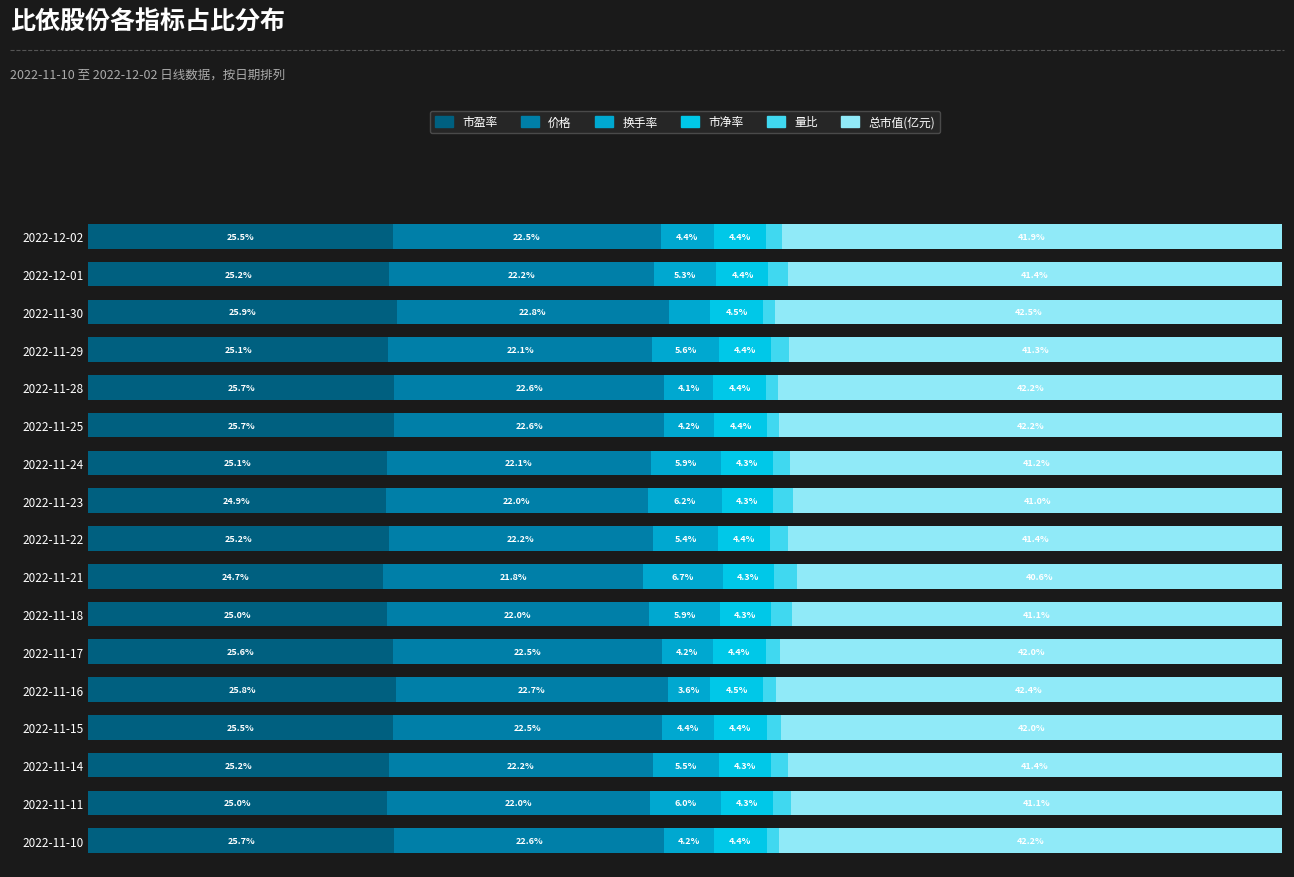

Reading left to right, list all the values displayed in this chart.

市盈率: 25.5	25.2	25.9	25.1	25.7	25.7	25.1	24.9	25.2	24.7	25.0	25.6	25.8	25.5	25.2	25.0	25.7
价格: 22.5	22.2	22.8	22.1	22.6	22.6	22.1	22.0	22.2	21.8	22.0	22.5	22.7	22.5	22.2	22.0	22.6
换手率: 4.4	5.3	3.5	5.6	4.1	4.2	5.9	6.2	5.4	6.7	5.9	4.2	3.6	4.4	5.5	6.0	4.2
市净率: 4.4	4.4	4.5	4.4	4.4	4.4	4.3	4.3	4.4	4.3	4.3	4.4	4.5	4.4	4.3	4.3	4.4
量比: 1.3	1.6	0.9	1.5	1.0	1.0	1.4	1.7	1.5	2.0	1.7	1.2	1.0	1.2	1.5	1.6	1.0
总市值(亿元): 41.9	41.4	42.5	41.3	42.2	42.2	41.2	41.0	41.4	40.6	41.1	42.0	42.4	42.0	41.4	41.1	42.2